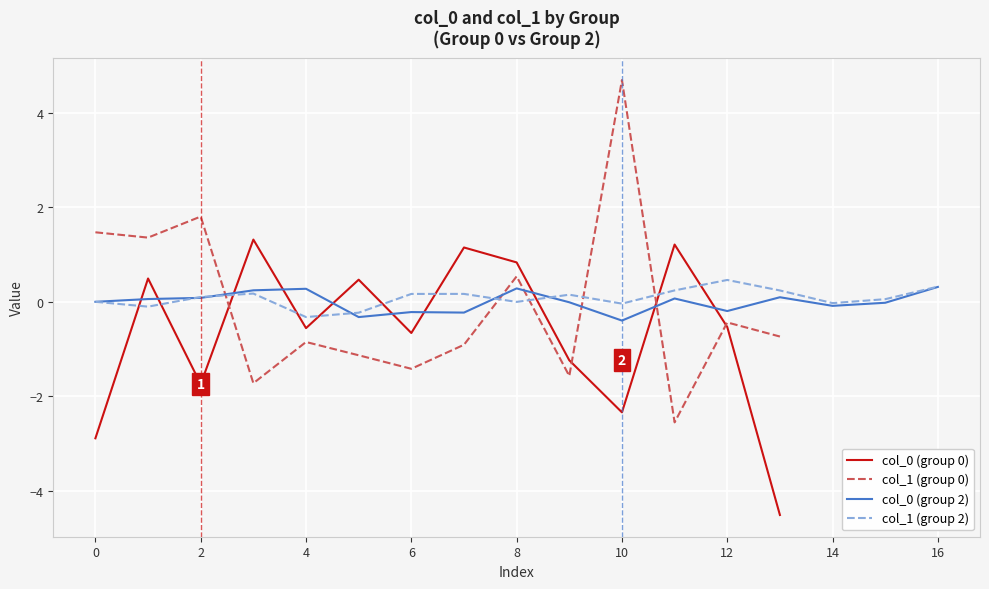

At which label does col_1 (group 0) reach its peak?

10